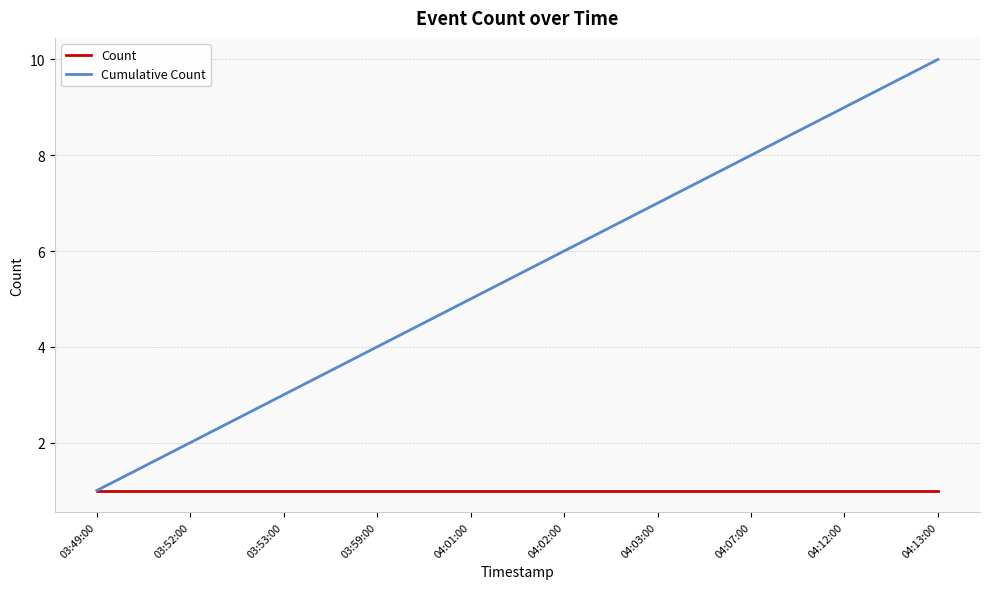

Between 03:52:00 and 04:03:00, which series saw the biggest shift?

Cumulative Count